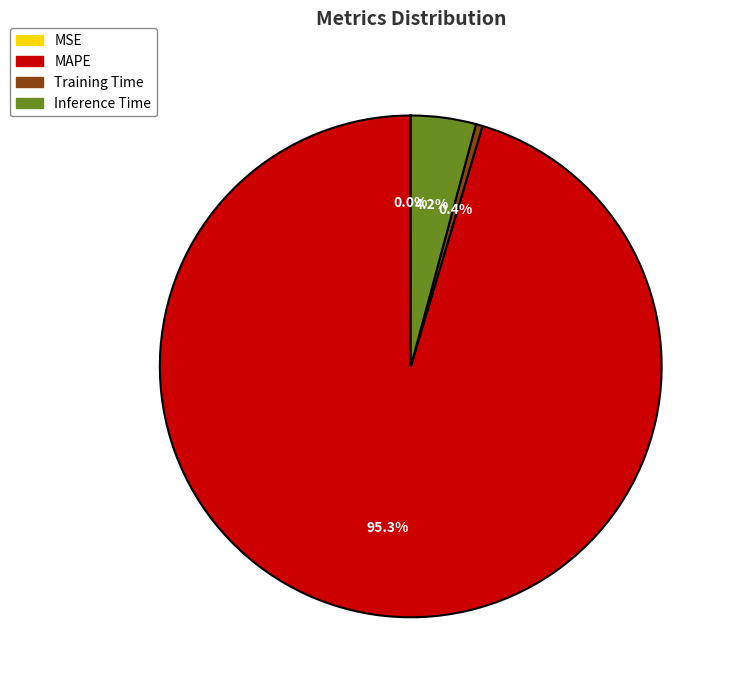

To the nearest percent, what percentage of the pie is MAPE?

95%